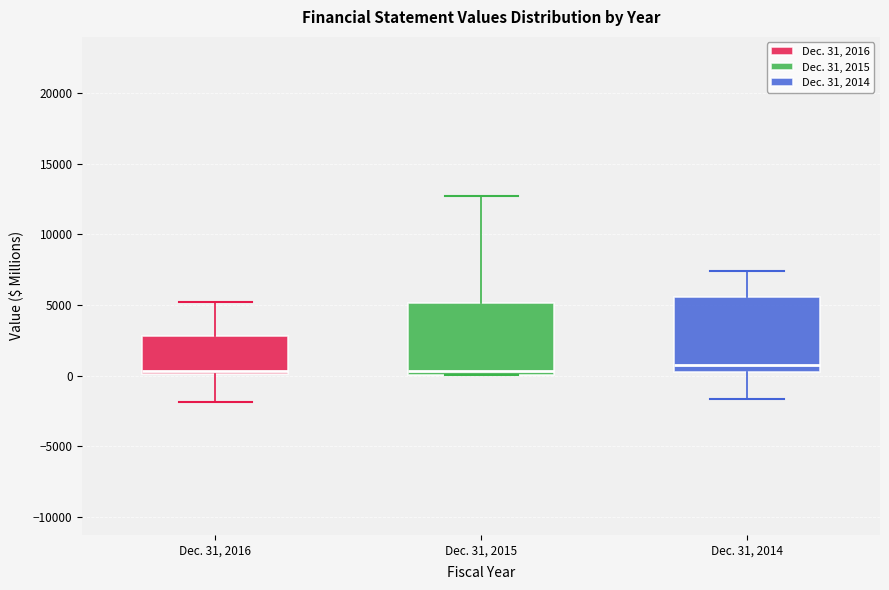

Reading left to right, read every box against the y-axis: the position of its median line, the range the box covers, and the ends of its whiskers. The values are not printed on the chart, so give them approximately, as read against the axis.

Dec. 31, 2016: median 500, box 0 to 3000, whiskers -2000 to 5000
Dec. 31, 2015: median 500, box 0 to 5000, whiskers 0 to 12500
Dec. 31, 2014: median 1000, box 0 to 5500, whiskers -1500 to 7500